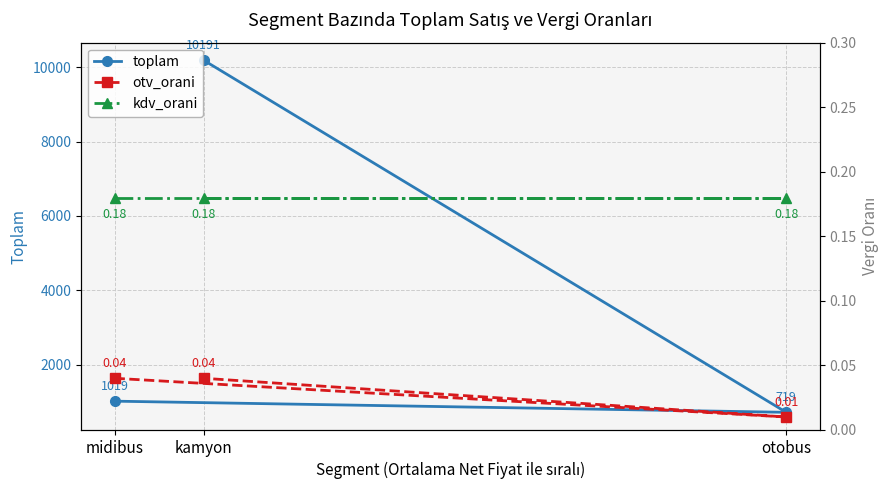

What is the greatest value displayed?

10191.0